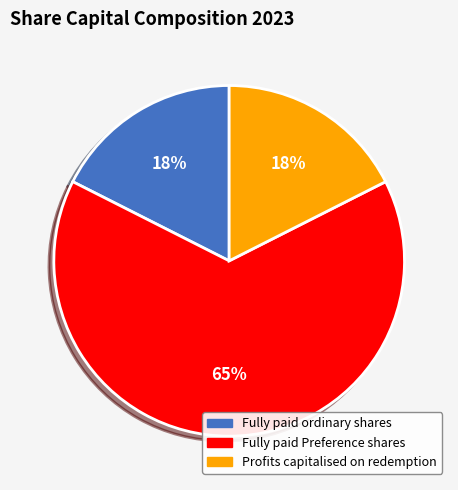

To the nearest percent, what is the difference between the largest and smallest slice percentages?

47%